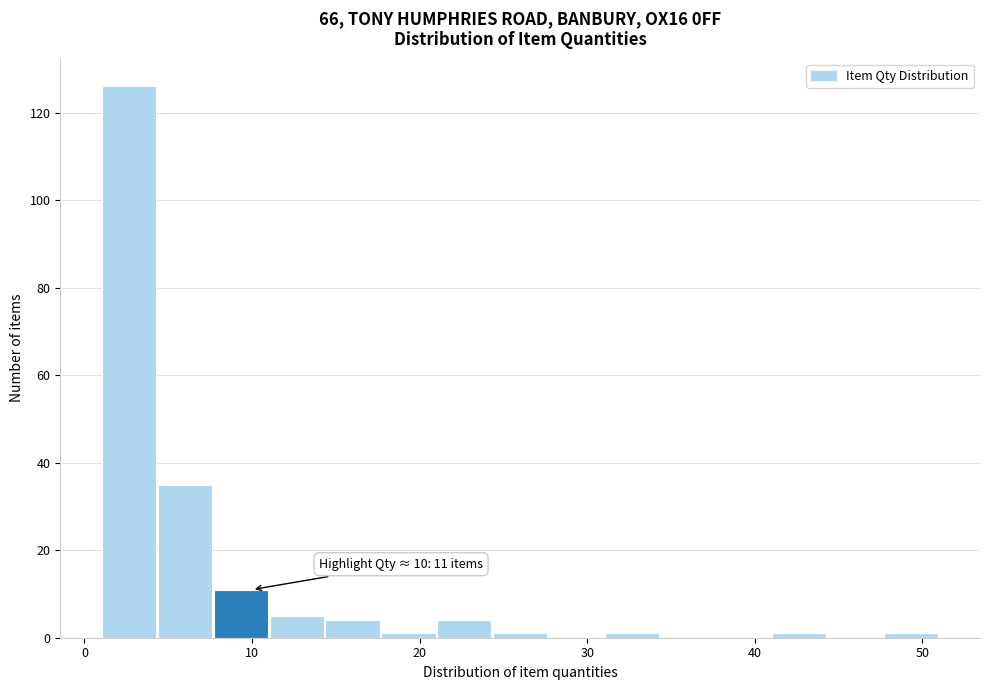

Read against the x-axis, roughly where is the centre of the tallest bar?

3